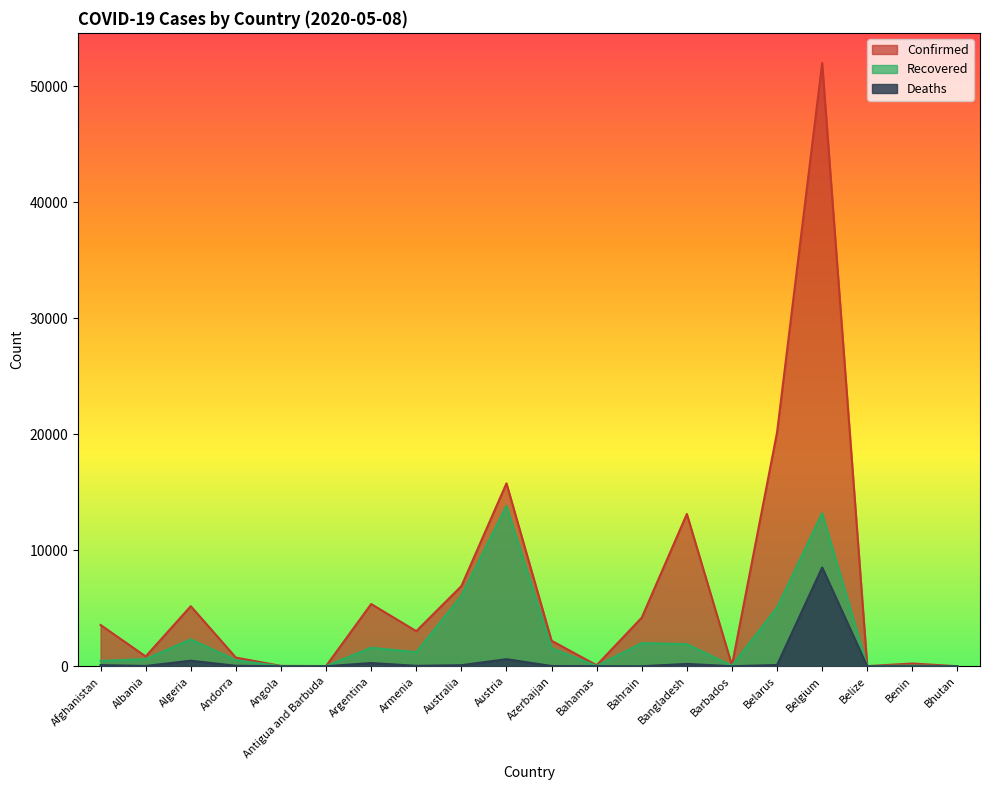

Reading left to right, list all the values displayed in this chart.

Confirmed: Afghanistan=3563	Albania=850	Algeria=5182	Andorra=752	Angola=36	Antigua and Barbuda=25	Argentina=5371	Armenia=3029	Australia=6914	Austria=15774	Azerbaijan=2204	Bahamas=92	Bahrain=4199	Bangladesh=13134	Barbados=82	Belarus=20168	Belgium=52011	Belize=18	Benin=242	Bhutan=7
Recovered: Afghanistan=468	Albania=620	Algeria=2323	Andorra=526	Angola=11	Antigua and Barbuda=16	Argentina=1601	Armenia=1218	Australia=6079	Austria=13836	Azerbaijan=1551	Bahamas=26	Bahrain=2000	Bangladesh=1910	Barbados=53	Belarus=5067	Belgium=13201	Belize=16	Benin=62	Bhutan=5
Deaths: Afghanistan=106	Albania=31	Algeria=483	Andorra=47	Angola=2	Antigua and Barbuda=3	Argentina=282	Armenia=43	Australia=97	Austria=614	Azerbaijan=28	Bahamas=11	Bahrain=8	Bangladesh=206	Barbados=7	Belarus=116	Belgium=8521	Belize=2	Benin=2	Bhutan=0